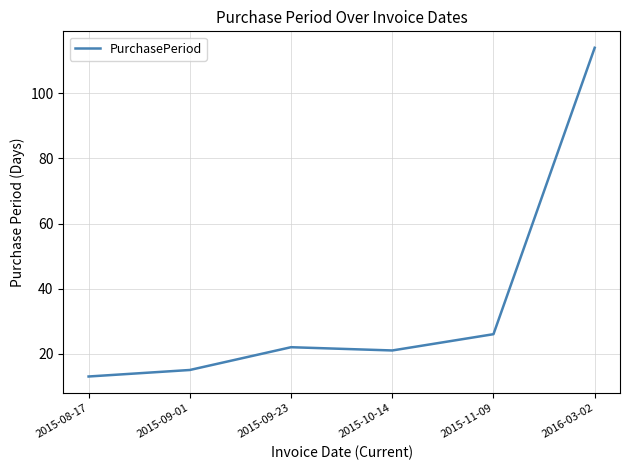

Approximately how many times larger is the value at 2016-03-02 compared to 2015-08-17?

8.8